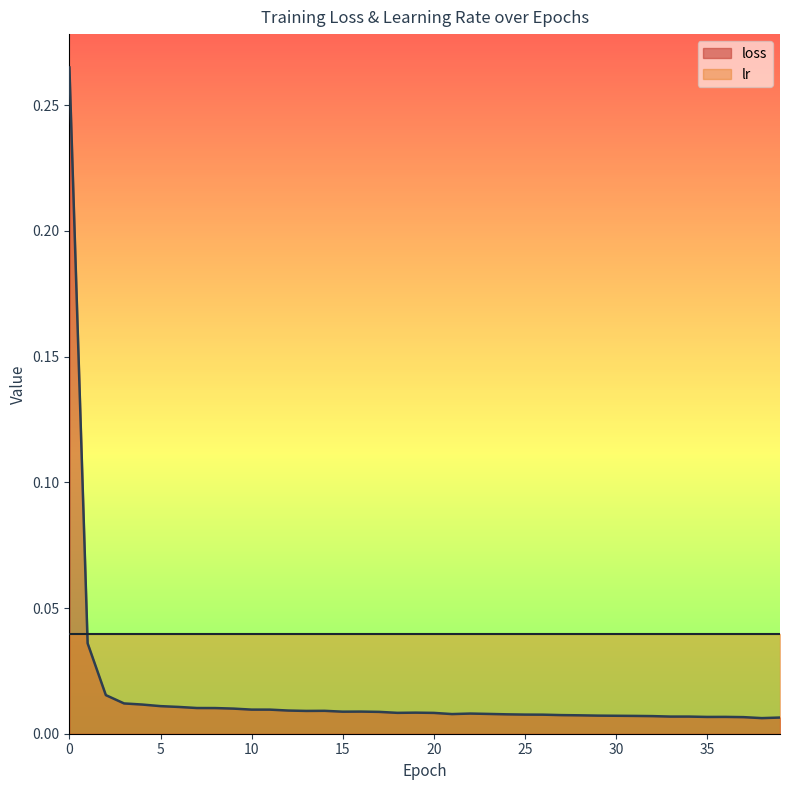

How many lines are shown in the chart?

2